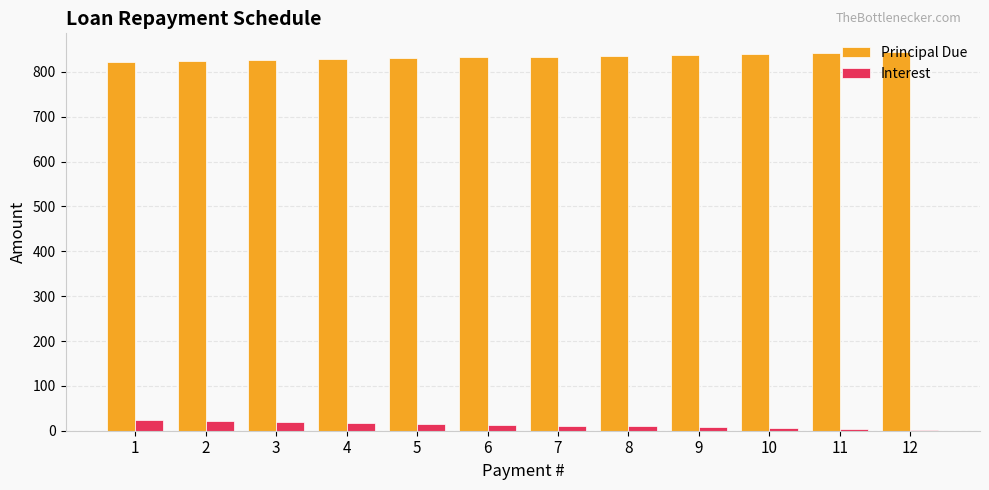

Is the value of Principal Due at 11 greater than the value of Interest at 4?

Yes